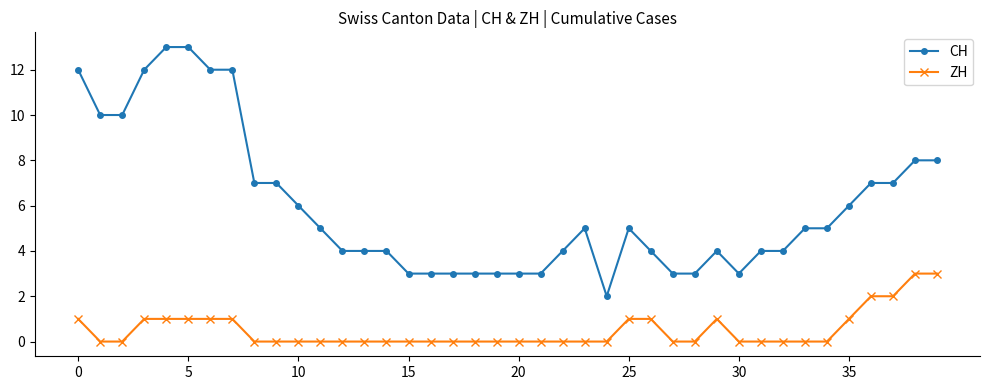

What is the maximum value for ZH?

3